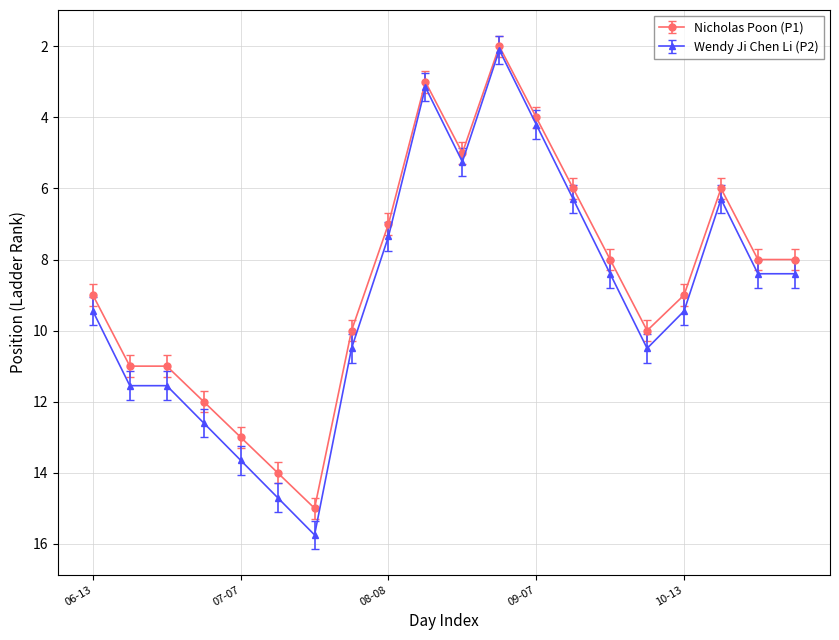

What is the value of the Nicholas Poon (P1) point at the 16th from the left?

10.0